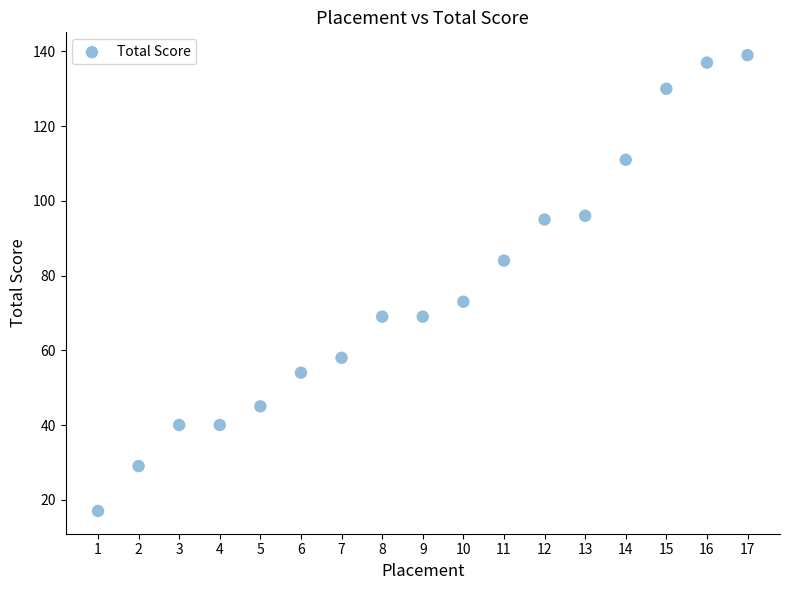

What is the range of Y values (max minus min)?

122